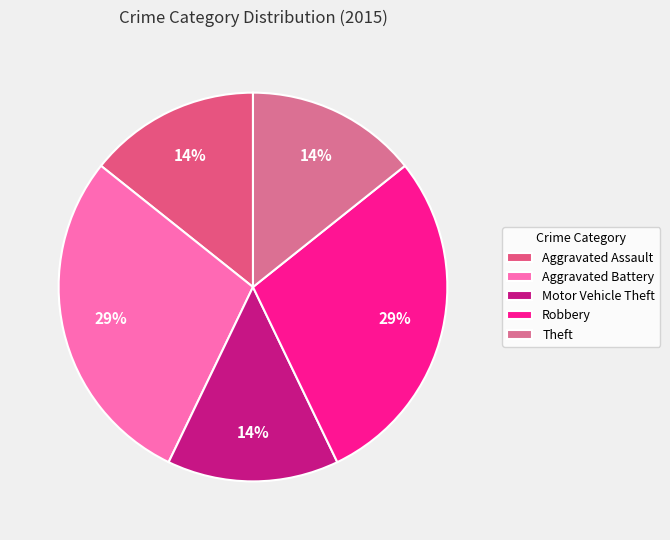

To the nearest percent, what is the difference between the largest and smallest slice percentages?

14%